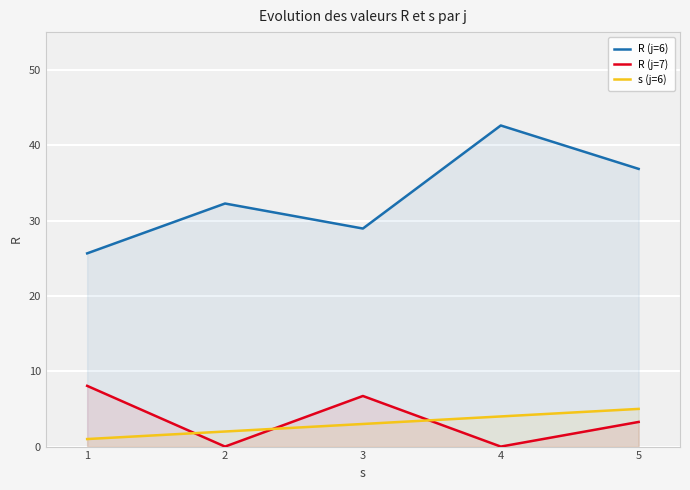

The R (j=6) series shows 36.9 at 5. True or false?

True